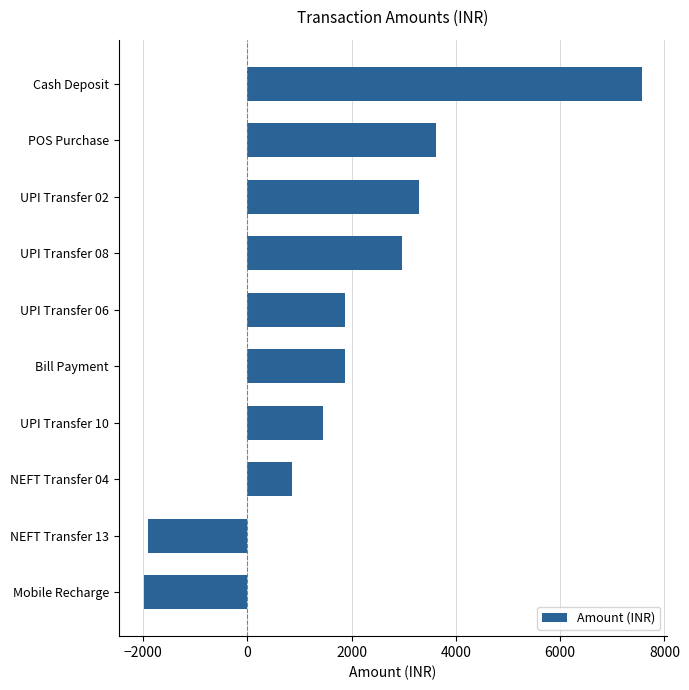

What is the difference between the second highest and second lowest values?

5531.3